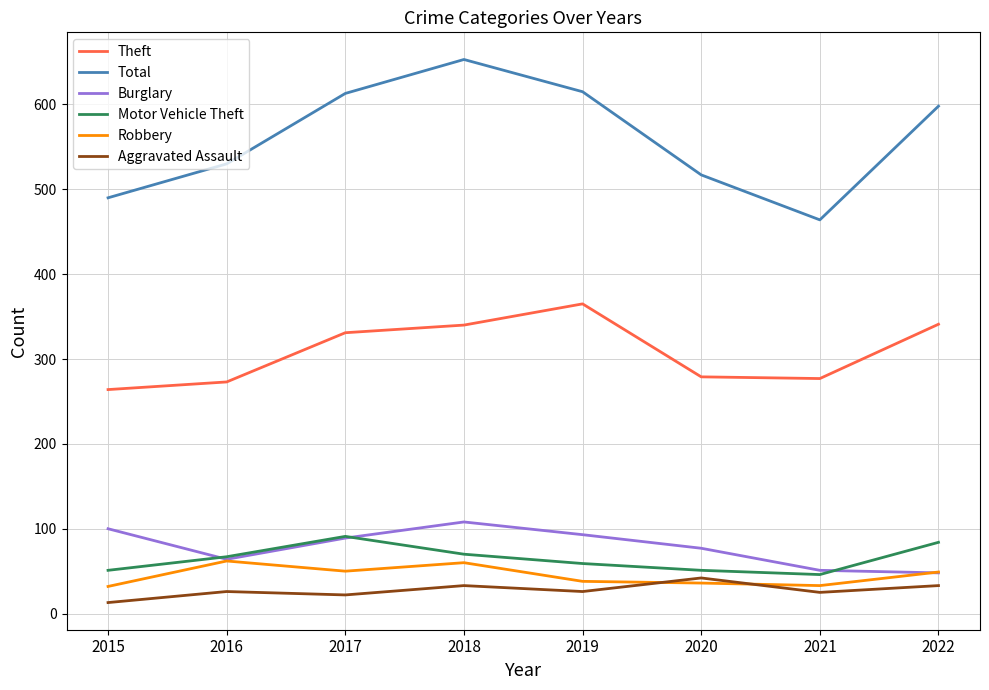

At which category is the sum across all series the highest?

2018